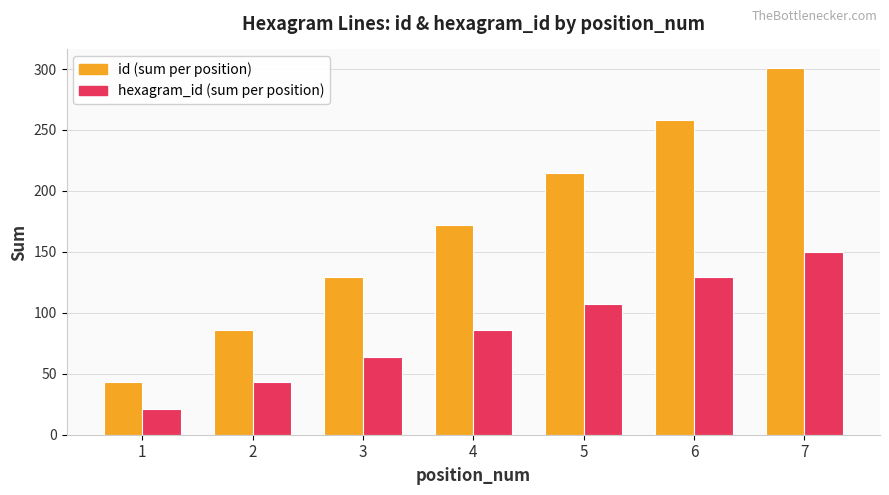

Reading left to right, what are all the values shown in this chart?

id (sum per position): 43	86	129	172	215	258	301
hexagram_id (sum per position): 21	43	64	86	107	129	150